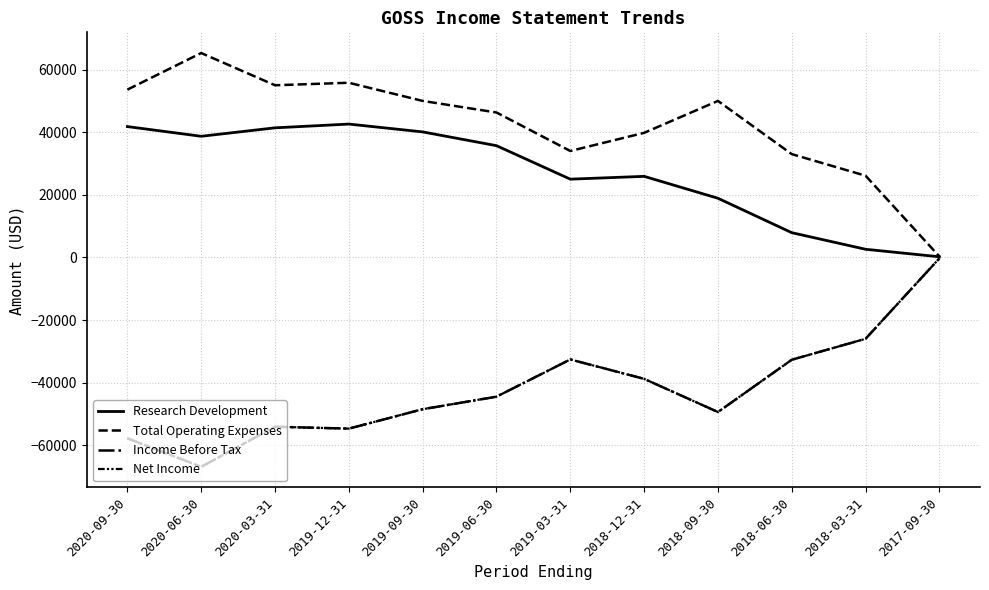

True or false: Research Development and Net Income intersect in this chart.

False